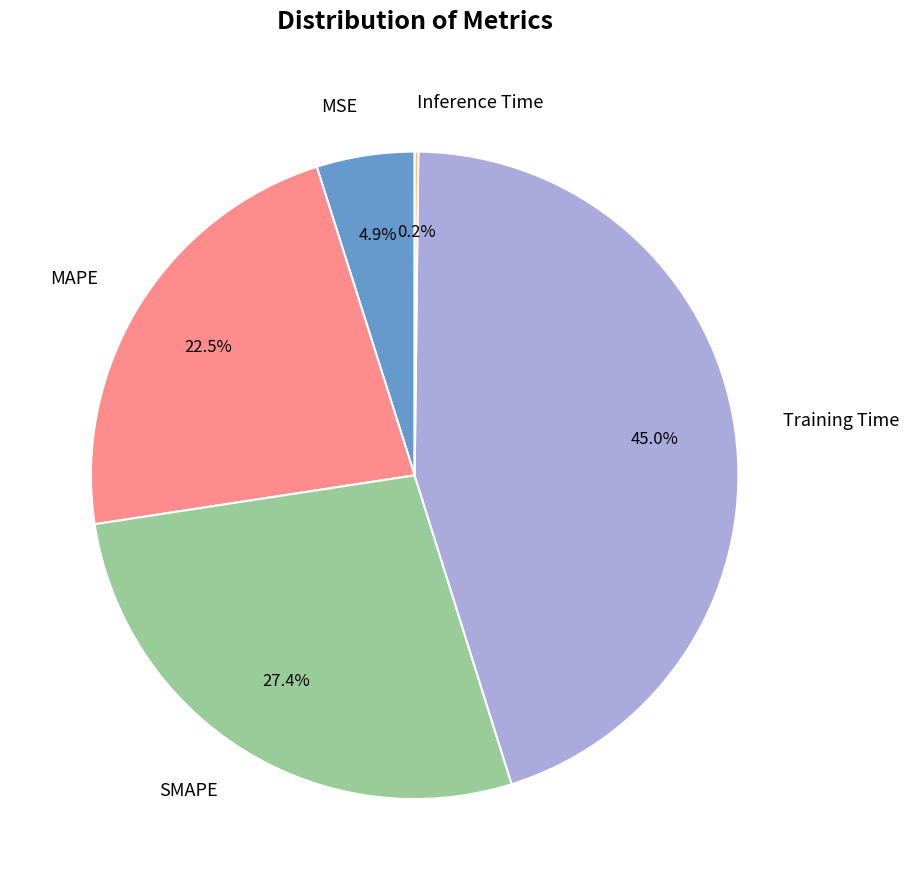

Does any single category account for the majority?

No